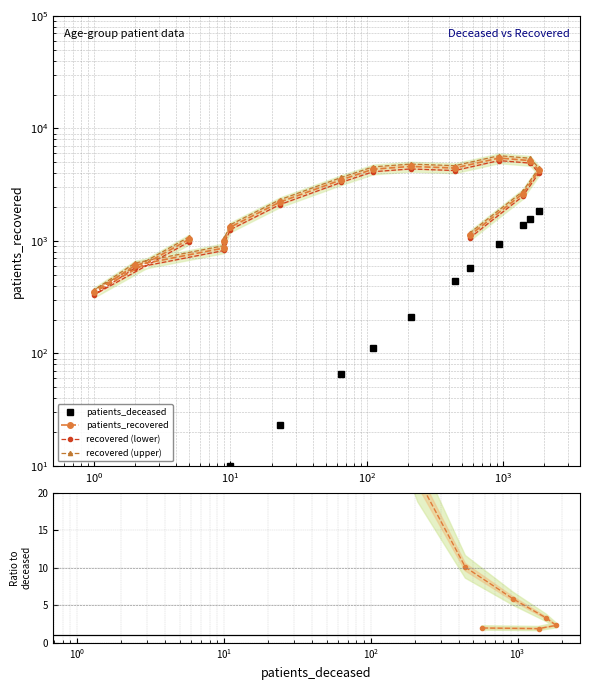

The value of recovered (lower) at 14 is 4171.6. True or false?

False